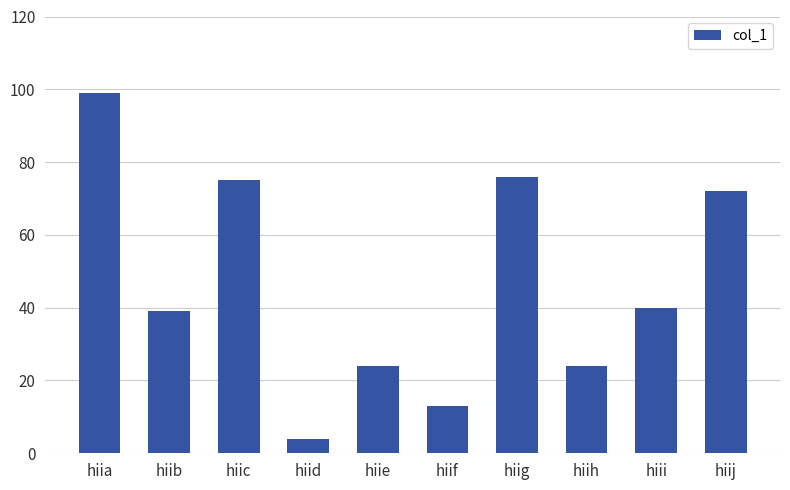

What is the maximum value shown in the chart?

99